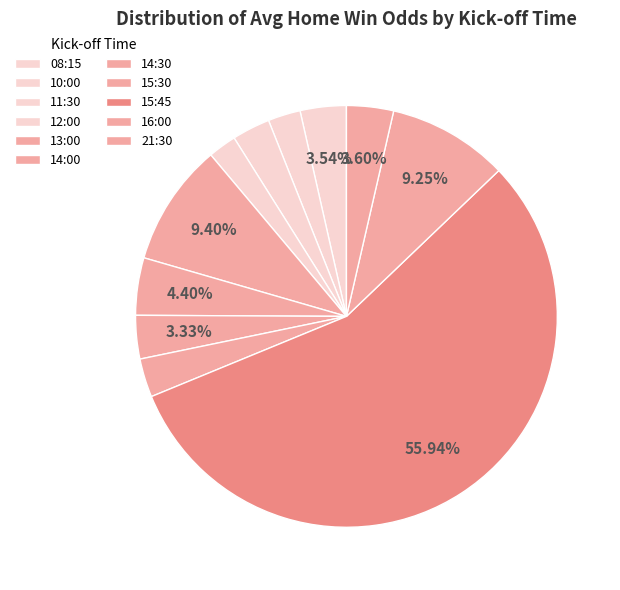

Which has a higher value, 08:15 or 16:00?

16:00